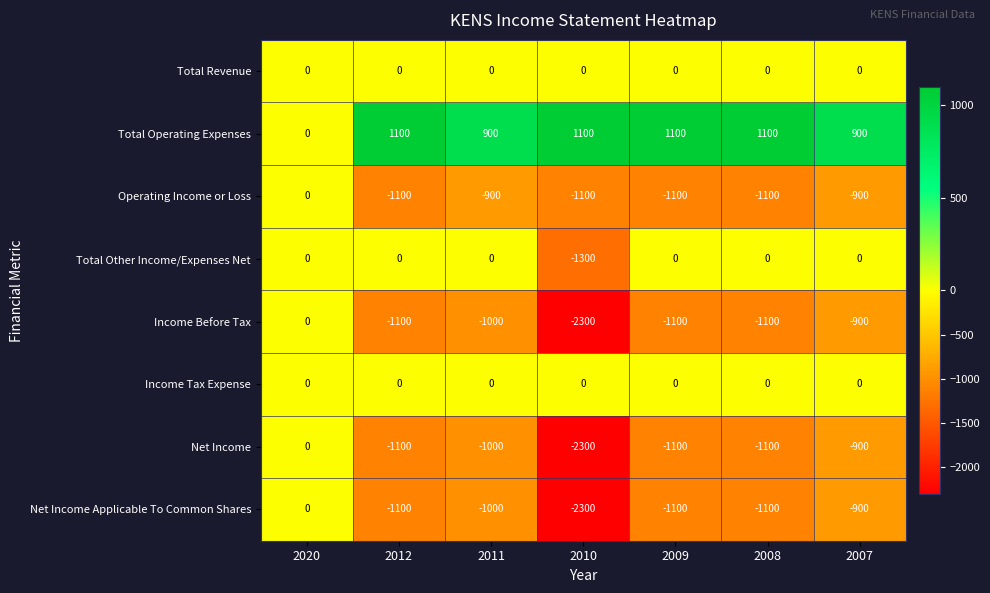

Count the number of data series in this chart.

8